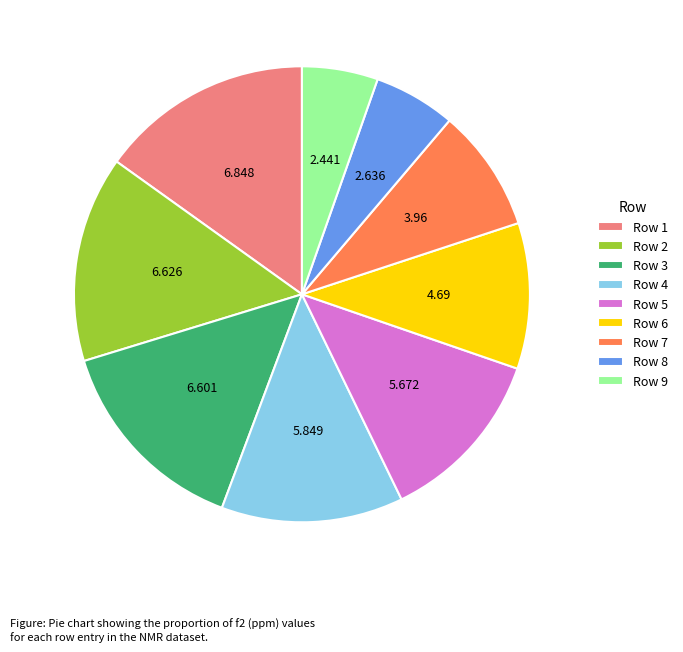

Does Row 4 represent more than half of the total?

No